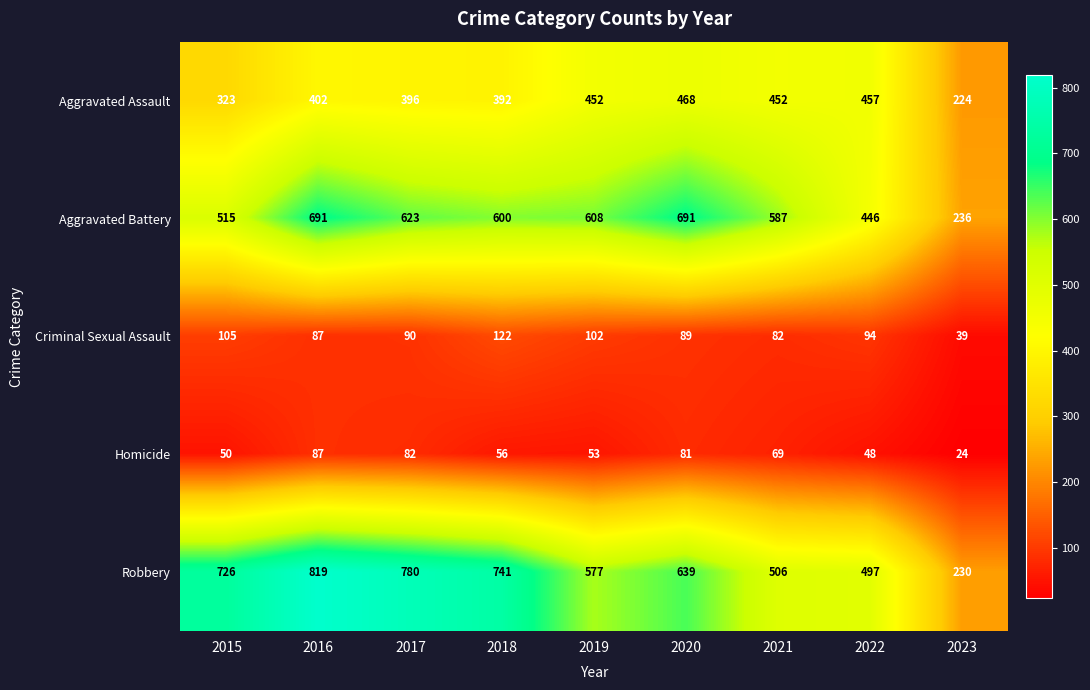

Which series changed the most between 2016 and 2021?

Robbery